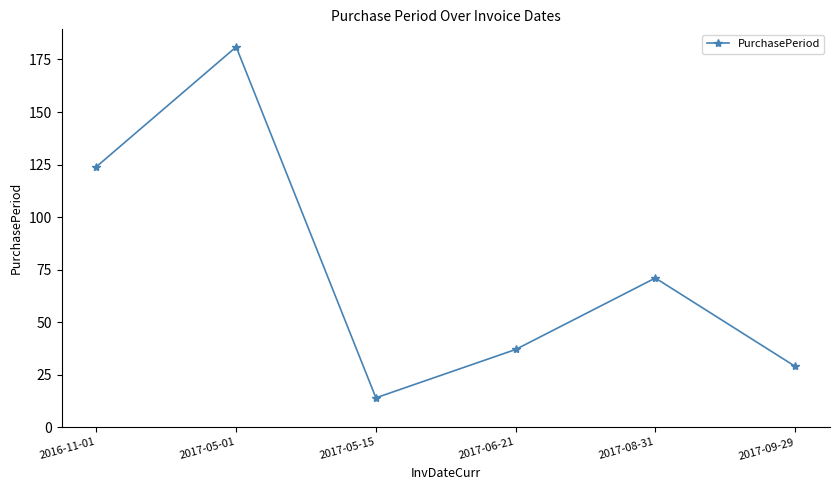

Reading left to right, extract all data points from this chart.

2016-11-01=124	2017-05-01=181	2017-05-15=14	2017-06-21=37	2017-08-31=71	2017-09-29=29